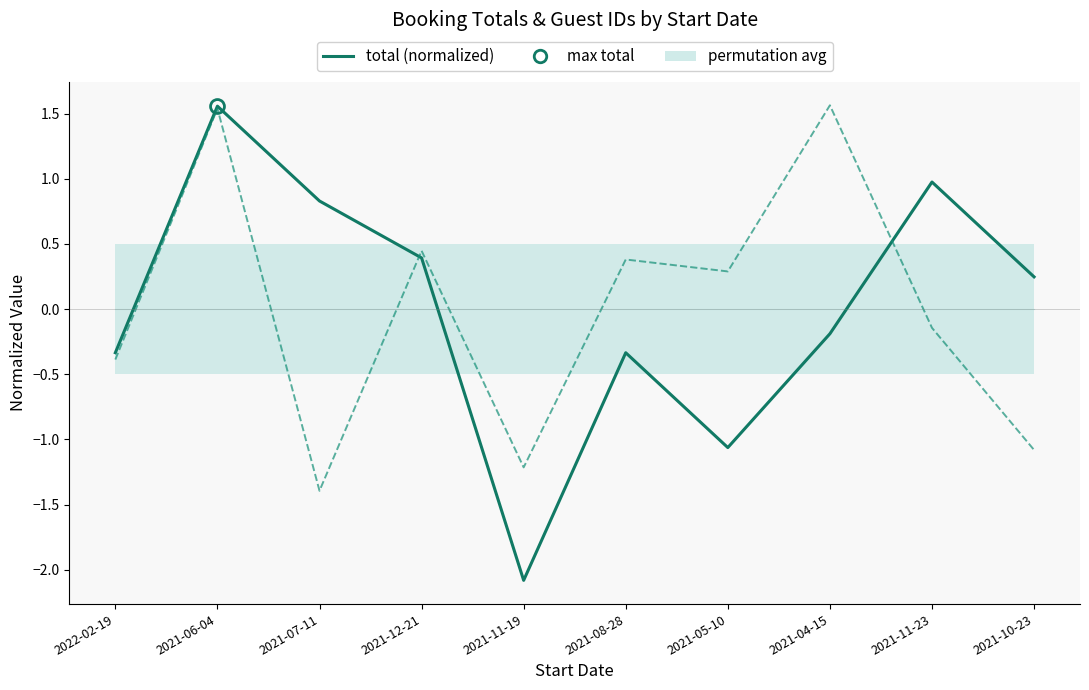

What is the sum of the total (normalized) values at 2021-11-23 and 2021-07-11?

1.8